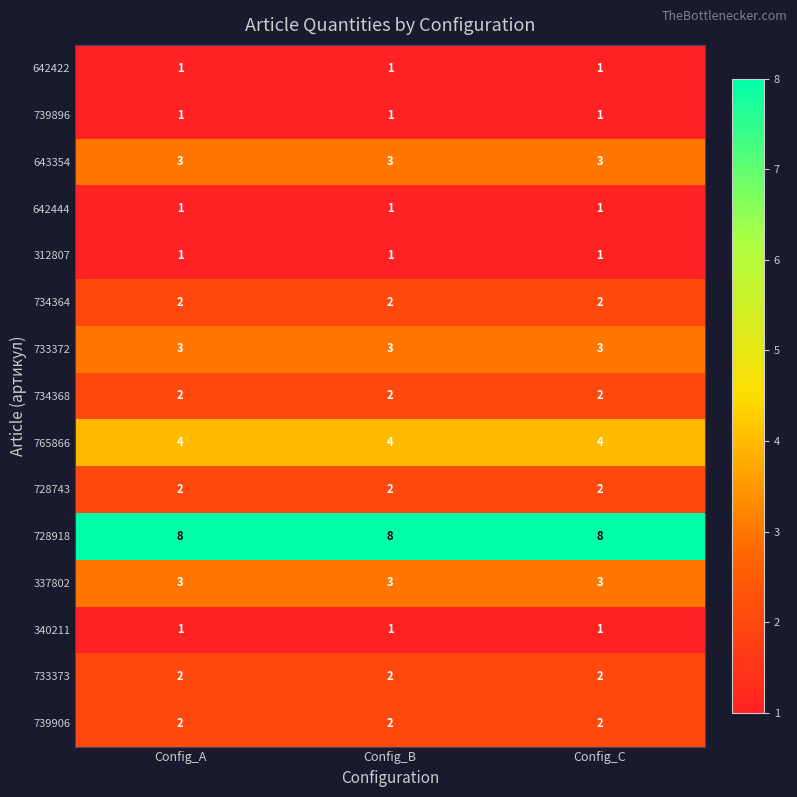

What is the total value across all series at Config_B?

36